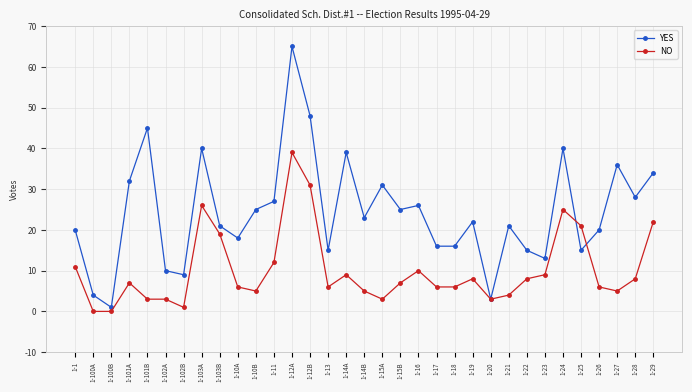

At which label does NO first exceed 7?

1-1